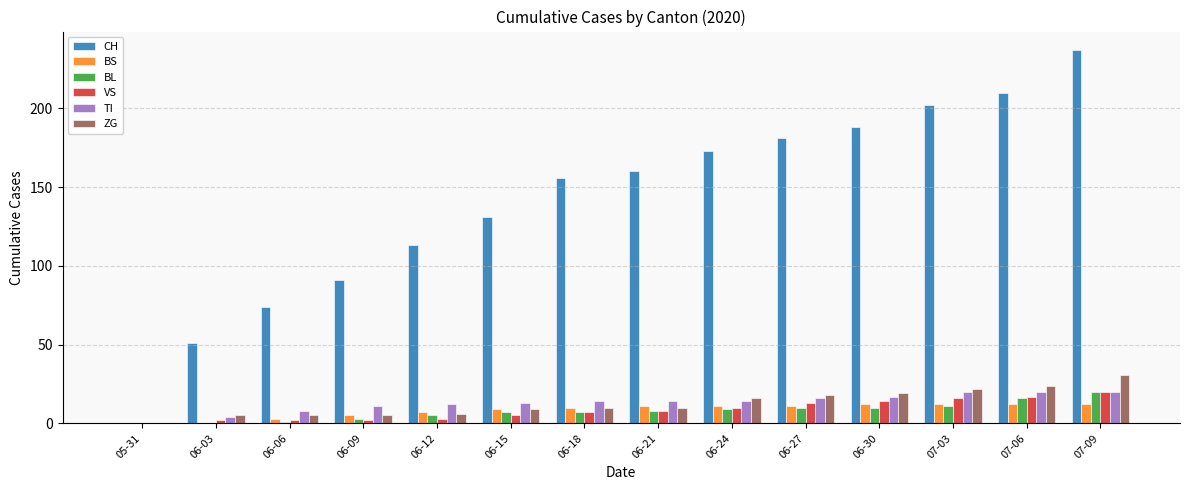

What is the maximum value for VS?

20